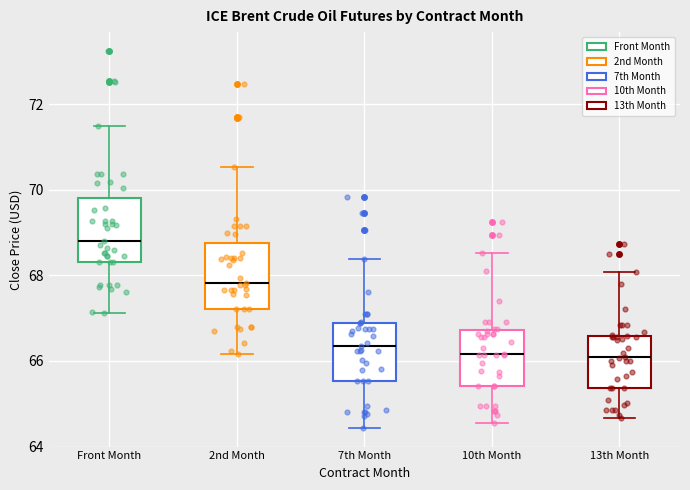

Where is the lower edge of the box for 10th Month on the y-axis? The values are not printed on the chart, so give them approximately, as read against the axis.

65.4